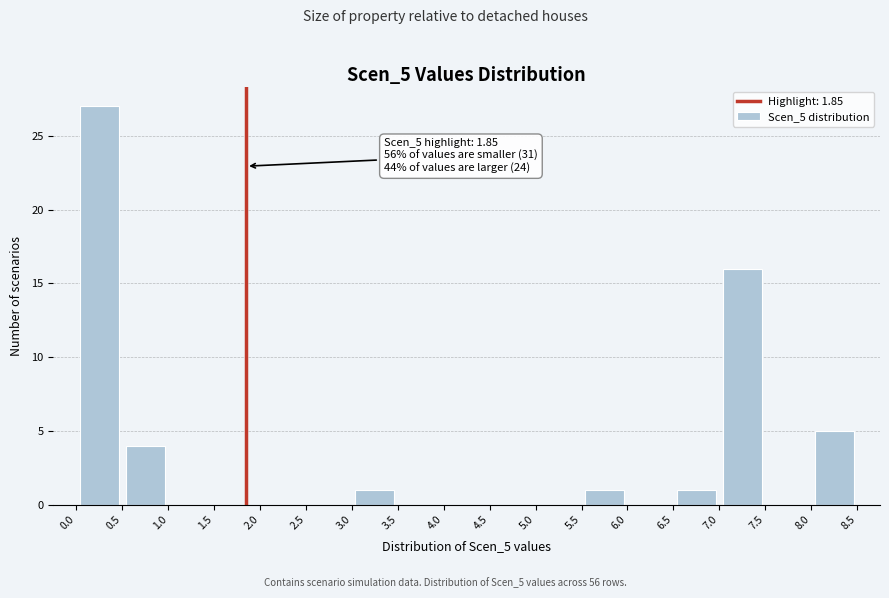

Over which range of the x-axis is the bar tallest?

0.0 to 0.5